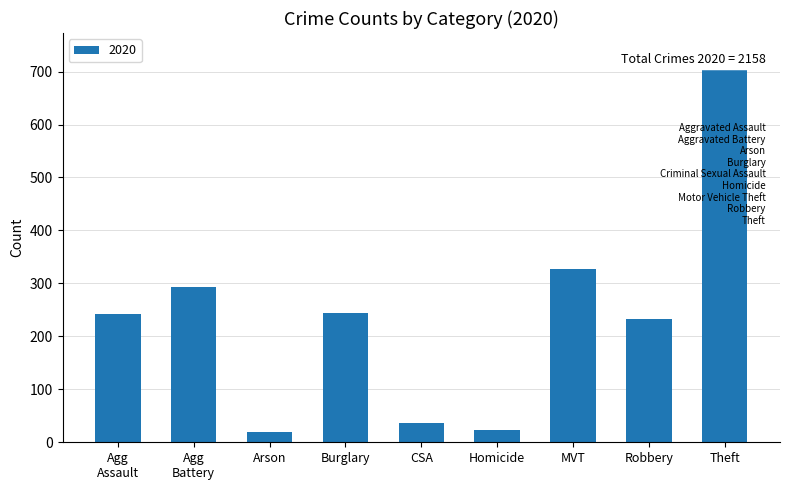

The value at CSA is 36. True or false?

True